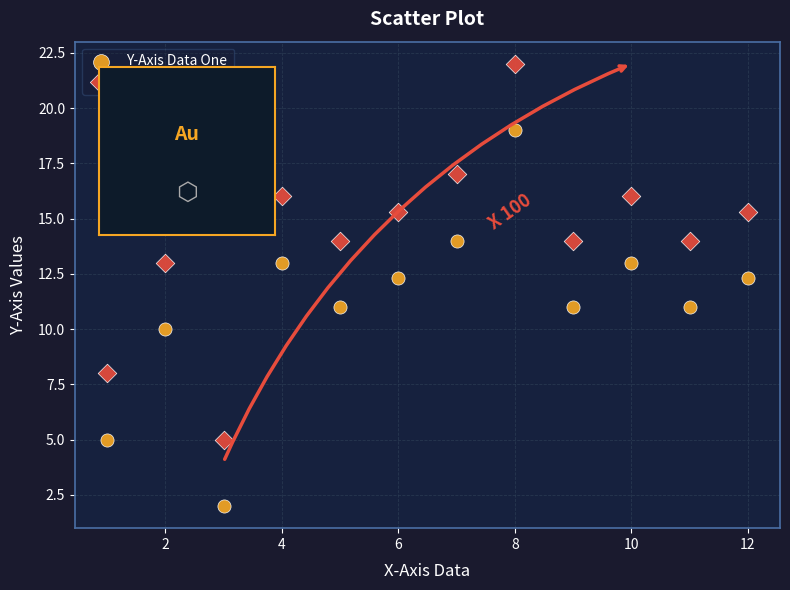

Which series reaches the maximum Y coordinate?

Y-Axis Data Two